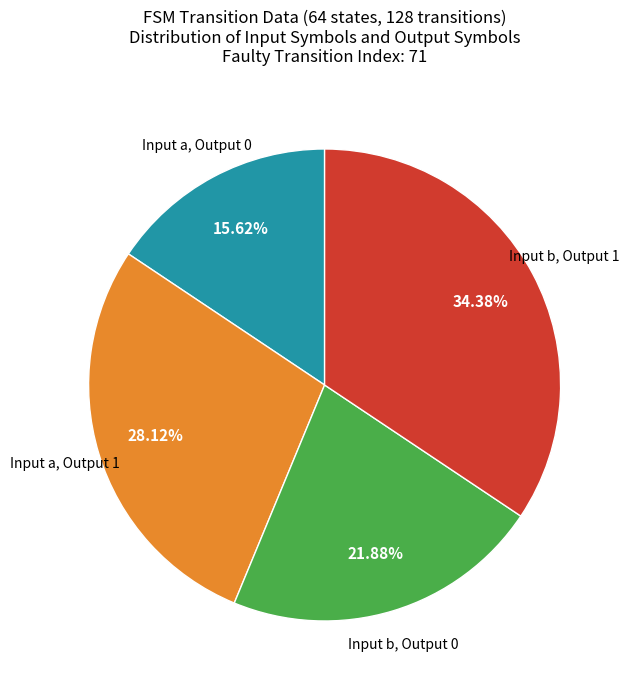

Is there a majority slice in this chart?

No